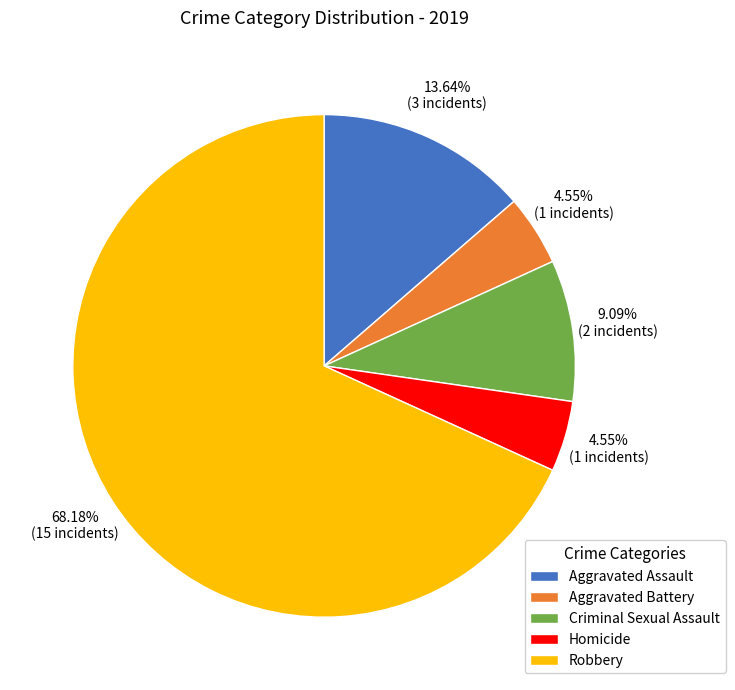

What percentage is the Criminal Sexual Assault slice, to the nearest percent?

9%